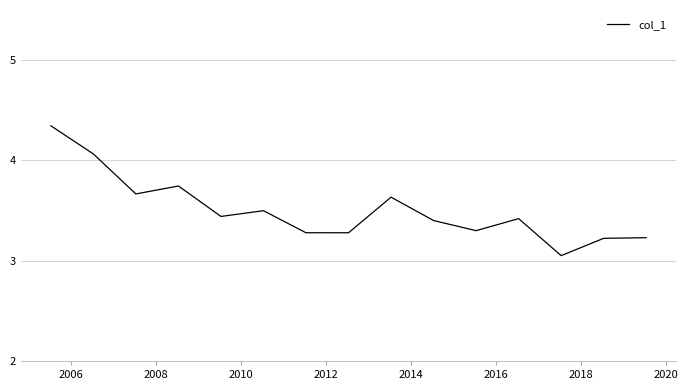

What is the difference between the maximum and minimum values?

1.3